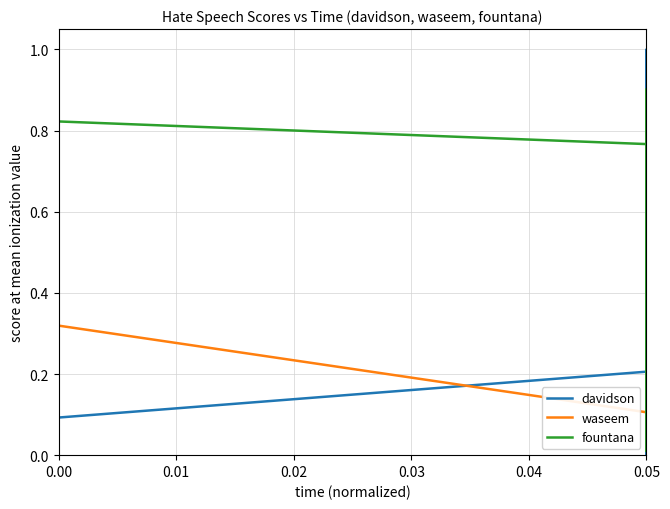

True or false: fountana has more than 1 interior local peaks.

True